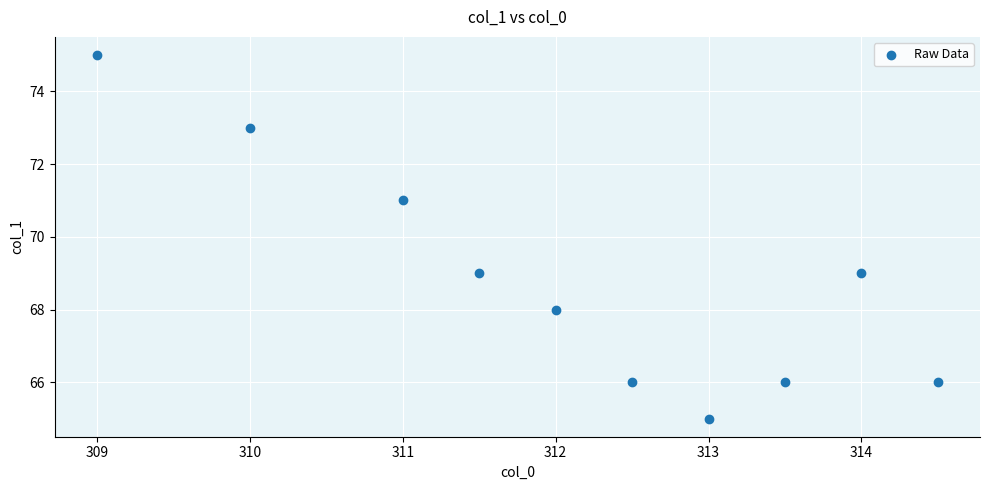

What is the average Y value?

69